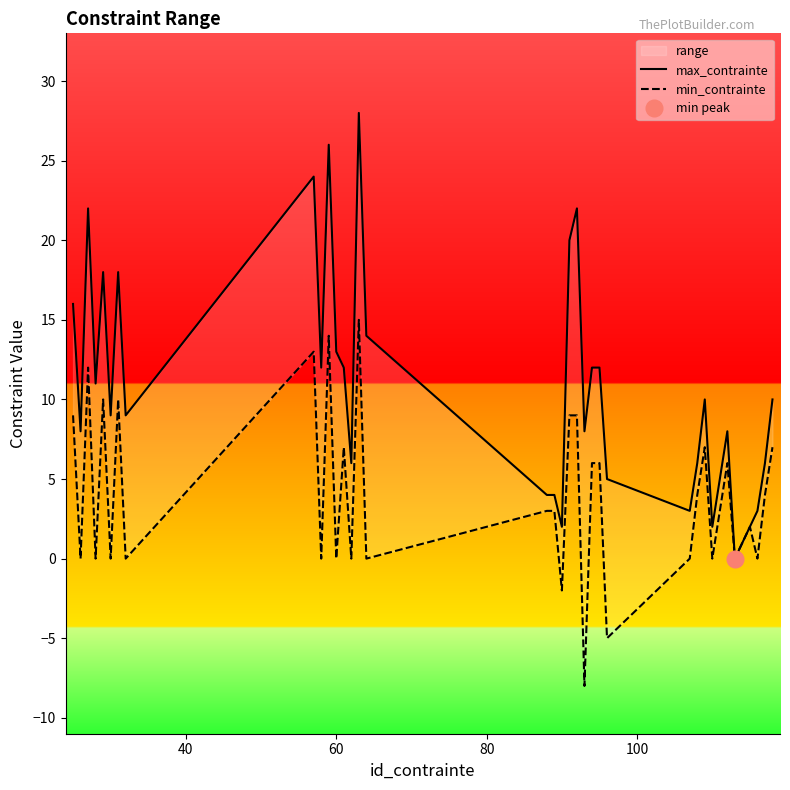

List the series in order of their peak value, highest first.

max_contrainte, min_contrainte